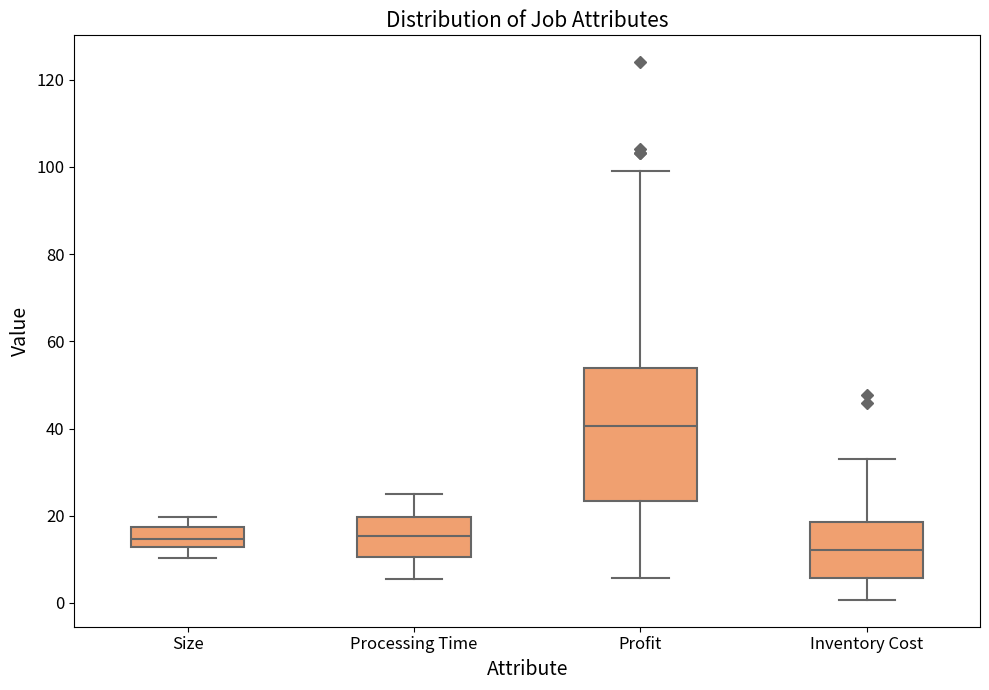

Comparing the boxes themselves (not the whiskers), which one is the tallest?

Profit